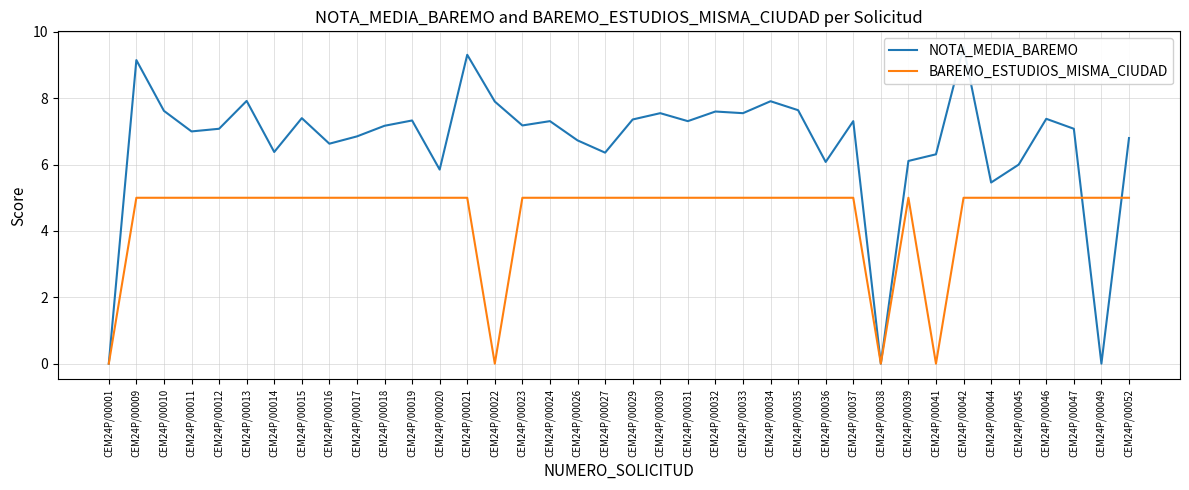

Does the chart have visible grid lines?

Yes